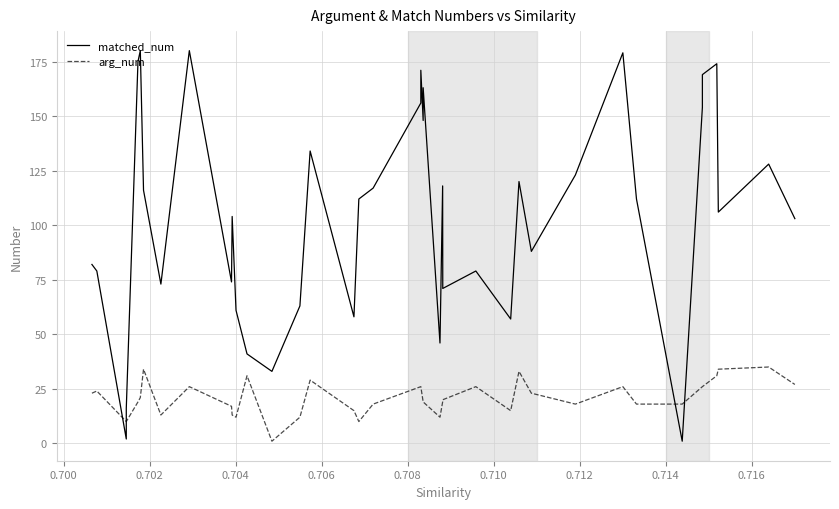

What is the lowest value of the arg_num series?

1